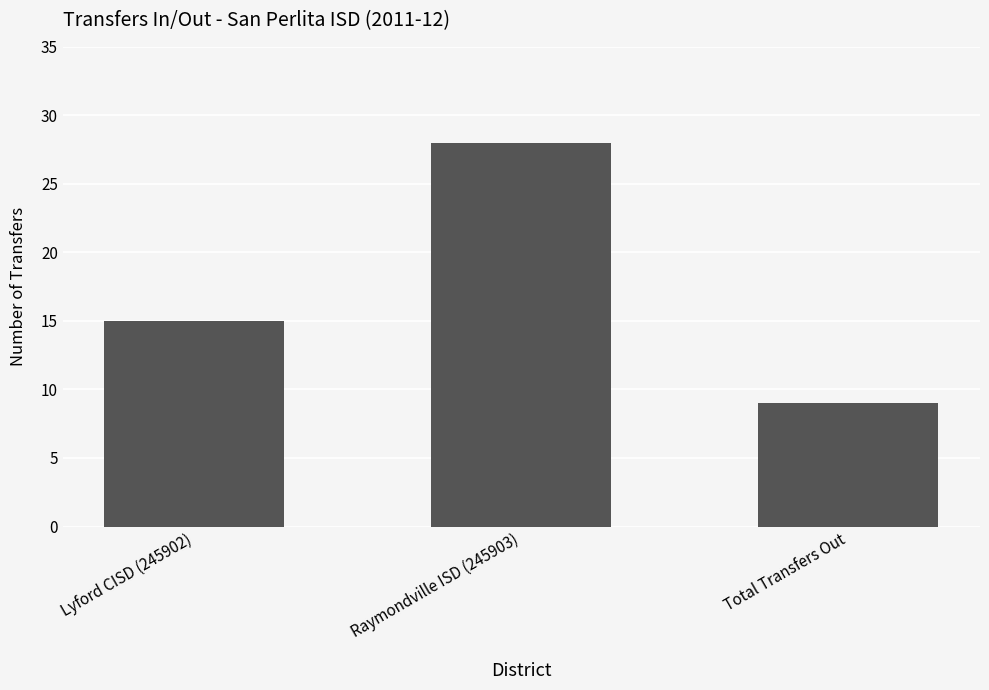

Rank the categories by value from highest to lowest.

Raymondville ISD (245903), Lyford CISD (245902), Total Transfers Out